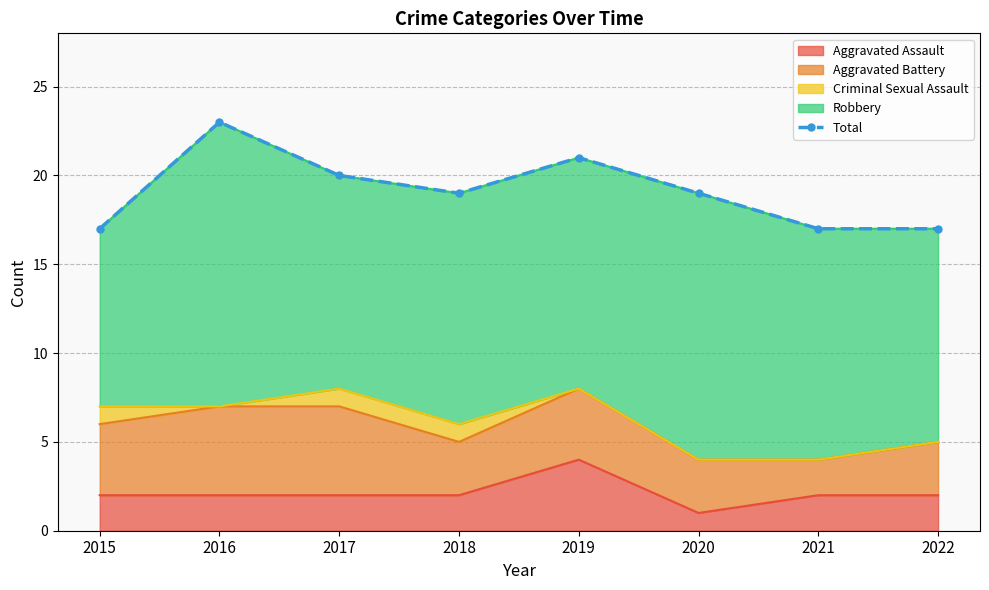

Reading left to right, list all the values displayed in this chart.

17	23	20	19	21	19	17	17